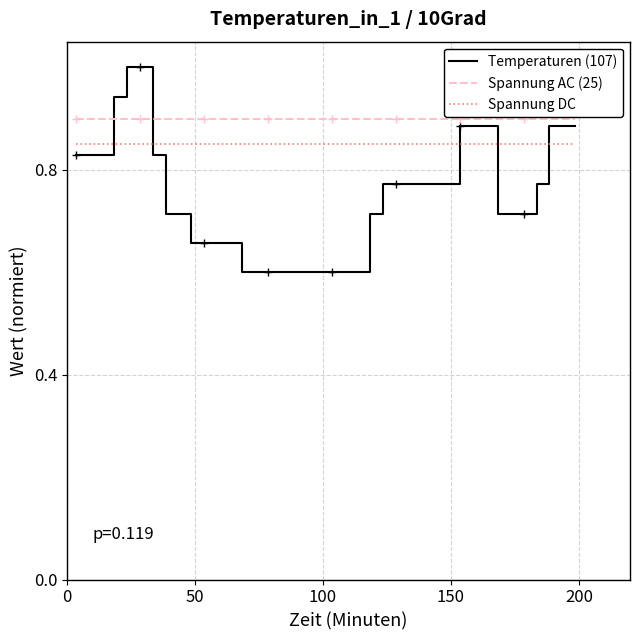

What is the difference between the maximum and minimum values in the Temperaturen (107) series?

0.4